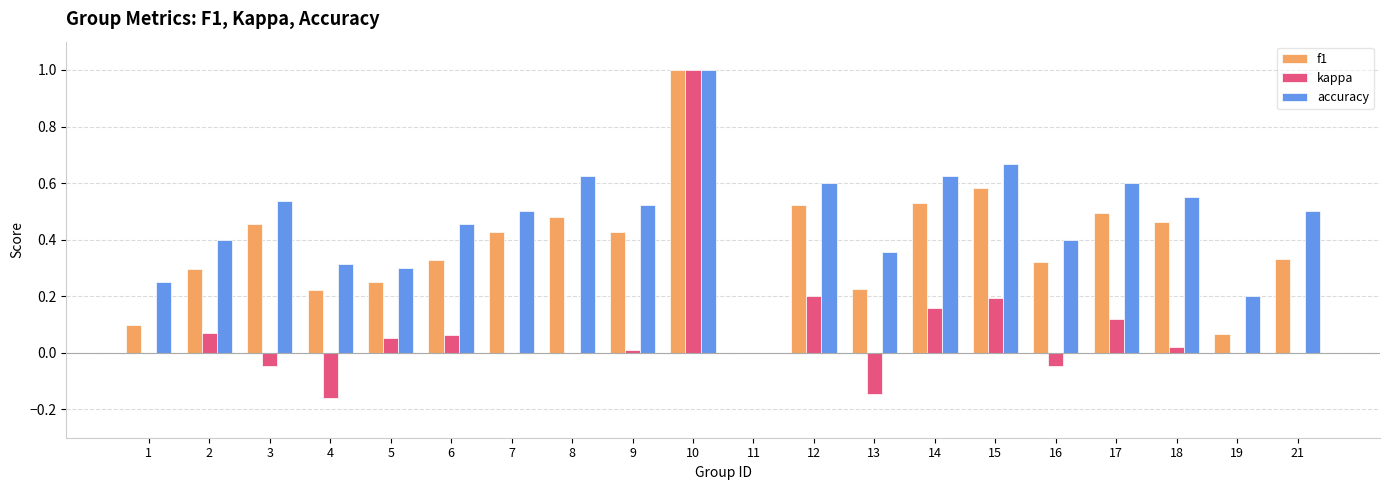

What is the sum of all f1 values?

7.5